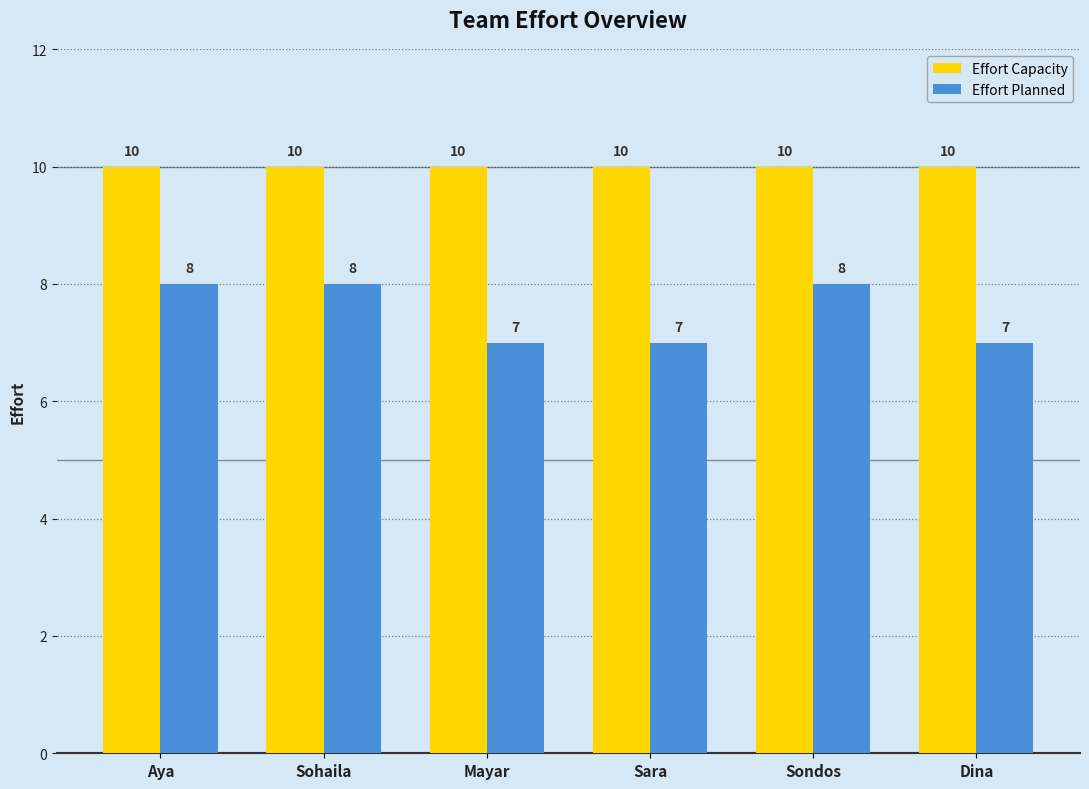

List the series in order of their peak value, lowest first.

Effort Planned, Effort Capacity